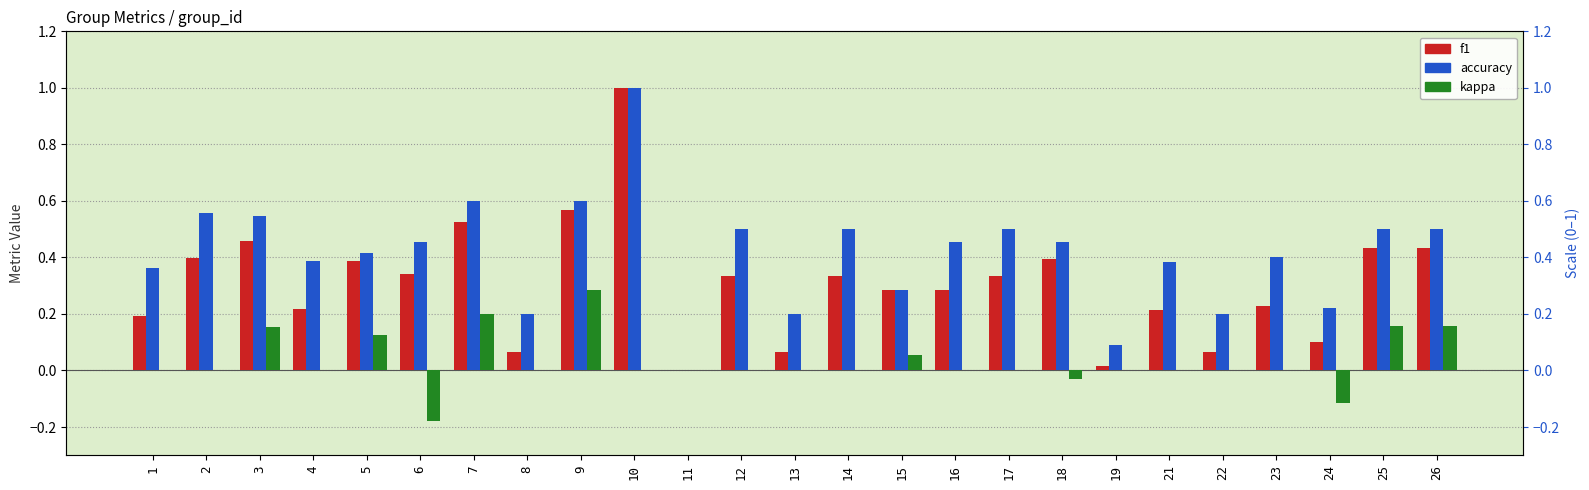

Which series has the largest range (max minus min)?

f1